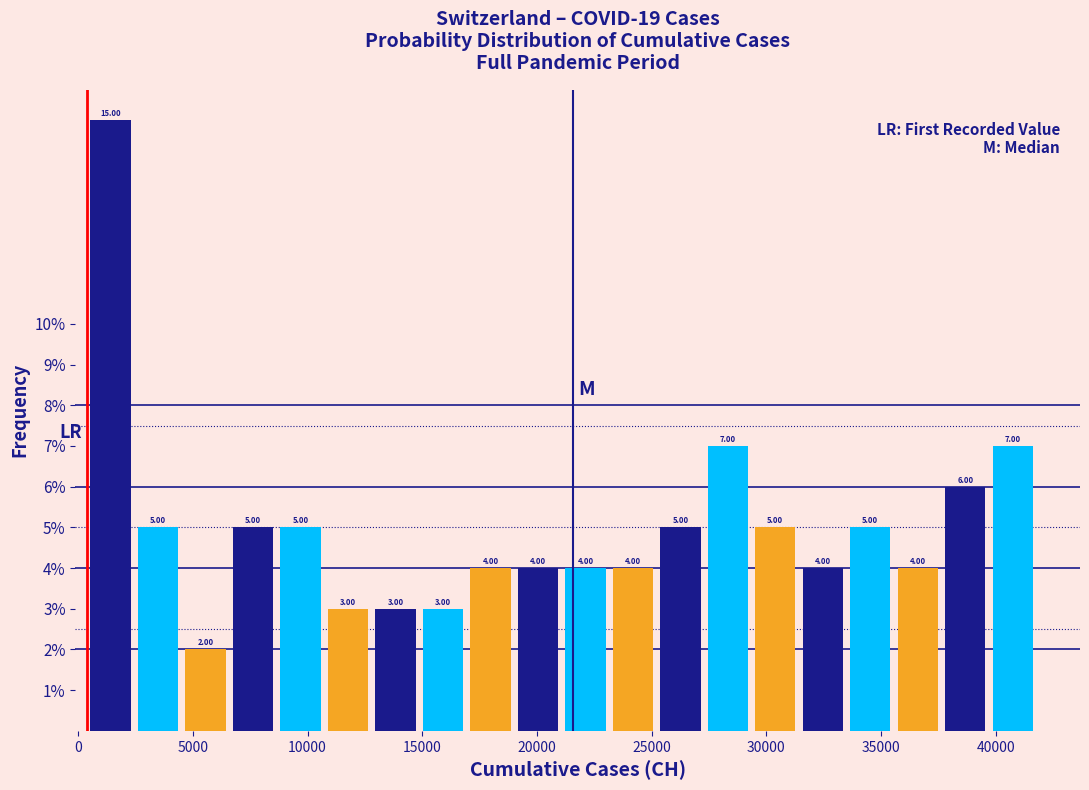

Reading left to right, list every bar in this chart as the range it spans on the x-axis followed by its height. The bar edges are not printed on the chart, so give them approximately, as read against the axis.

500 to 2500: 15.00
2500 to 4500: 5.00
4500 to 6500: 2.00
6500 to 8500: 5.00
8500 to 10500: 5.00
10500 to 13000: 3.00
13000 to 15000: 3.00
15000 to 17000: 3.00
17000 to 19000: 4.00
19000 to 21000: 4.00
21000 to 23000: 4.00
23000 to 25000: 4.00
25000 to 27500: 5.00
27500 to 29500: 7.00
29500 to 31500: 5.00
31500 to 33500: 4.00
33500 to 35500: 5.00
35500 to 37500: 4.00
37500 to 39500: 6.00
39500 to 42000: 7.00